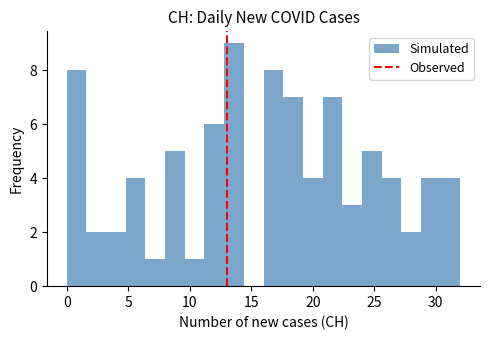

Read against the x-axis, roughly where is the centre of the tallest bar?

13.5